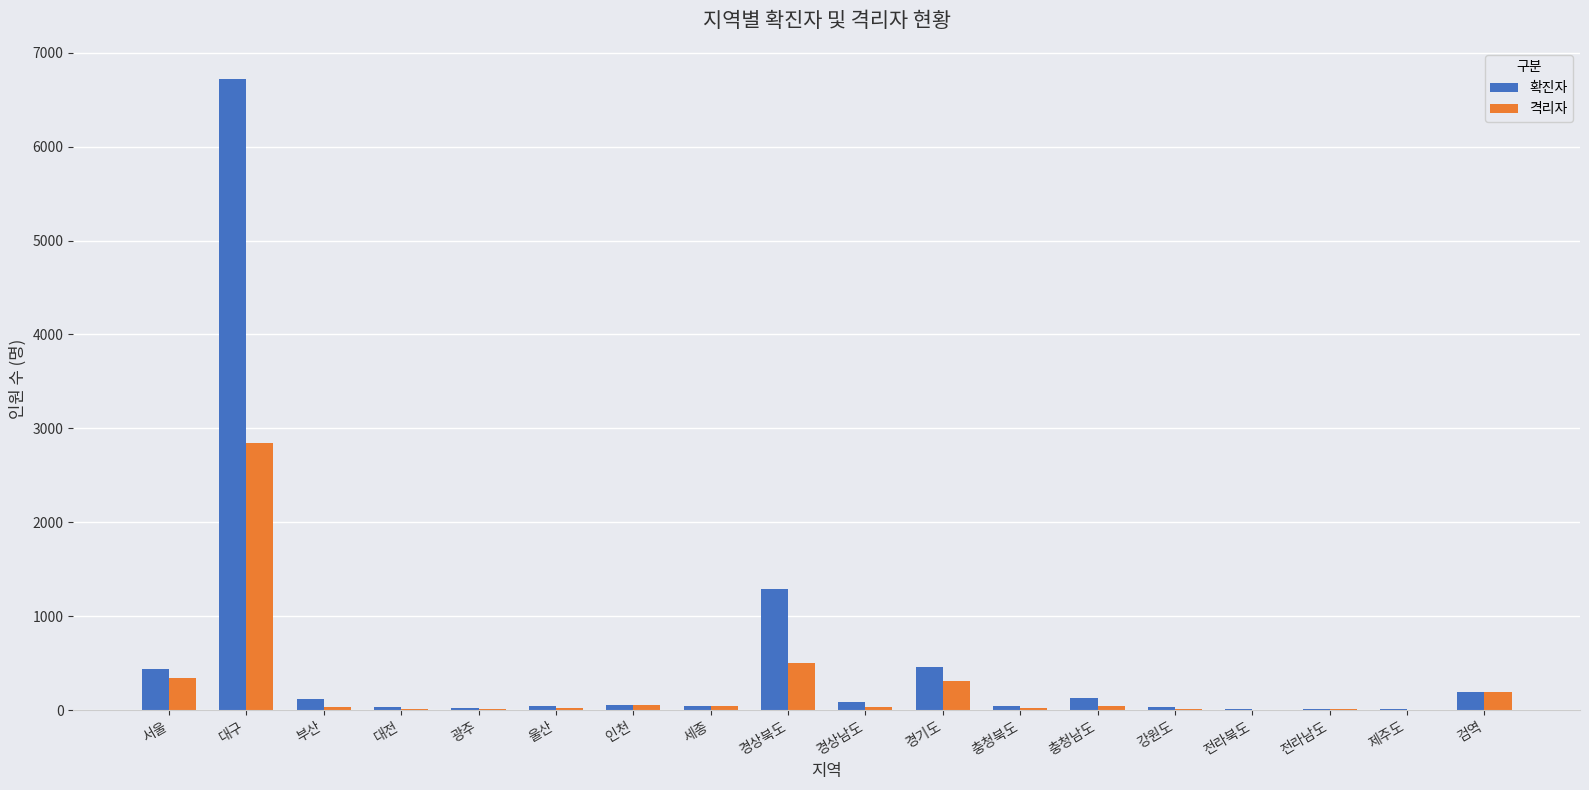

At which category is the sum across all series the highest?

대구